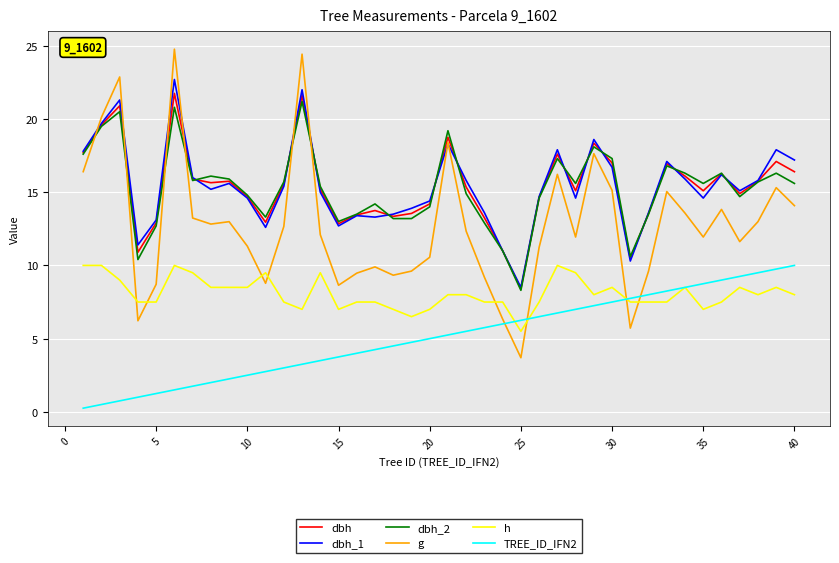

Which series has the largest range (max minus min)?

g